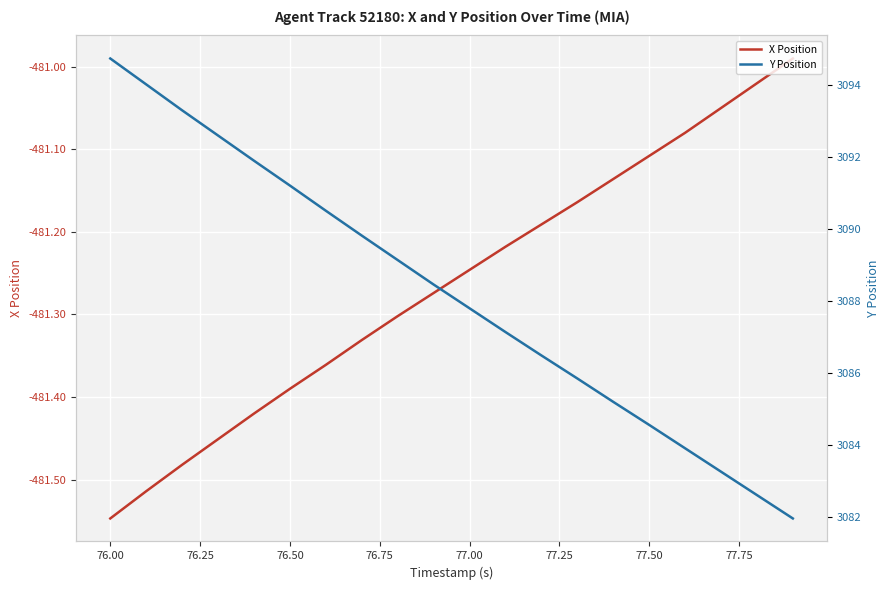

Reading right to left, extract all data points from this chart.

X Position: -481.0	-481.0	-481.1	-481.1	-481.1	-481.1	-481.2	-481.2	-481.2	-481.2	-481.3	-481.3	-481.3	-481.4	-481.4	-481.4	-481.5	-481.5	-481.5	-481.5
Y Position: 3082.0	3082.6	3083.3	3083.9	3084.6	3085.2	3085.8	3086.5	3087.1	3087.8	3088.5	3089.1	3089.8	3090.5	3091.2	3091.9	3092.6	3093.3	3094.0	3094.7